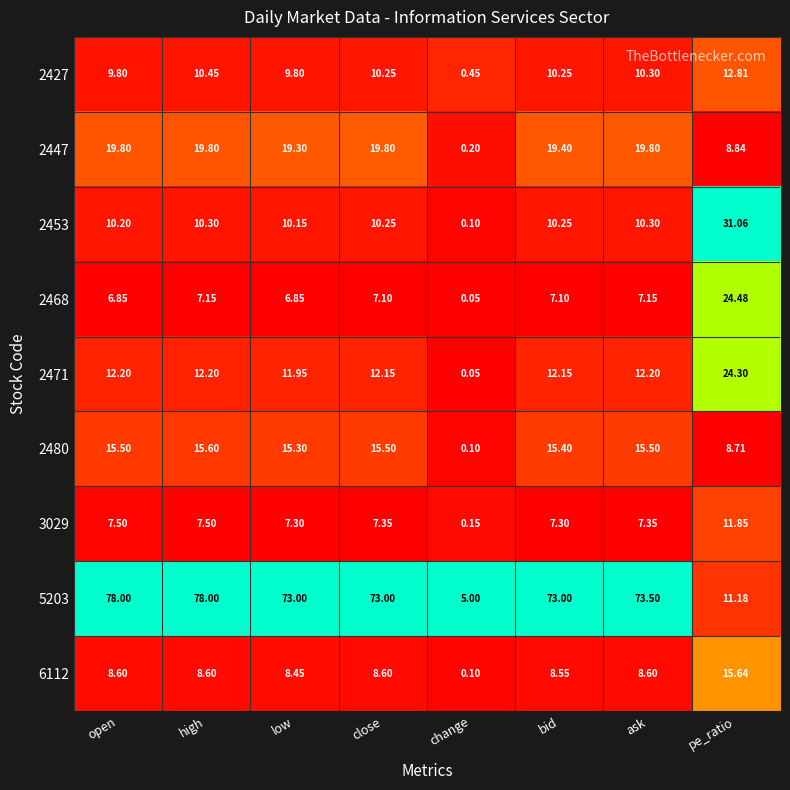

Which category has the highest value in the 6112 series?

pe_ratio